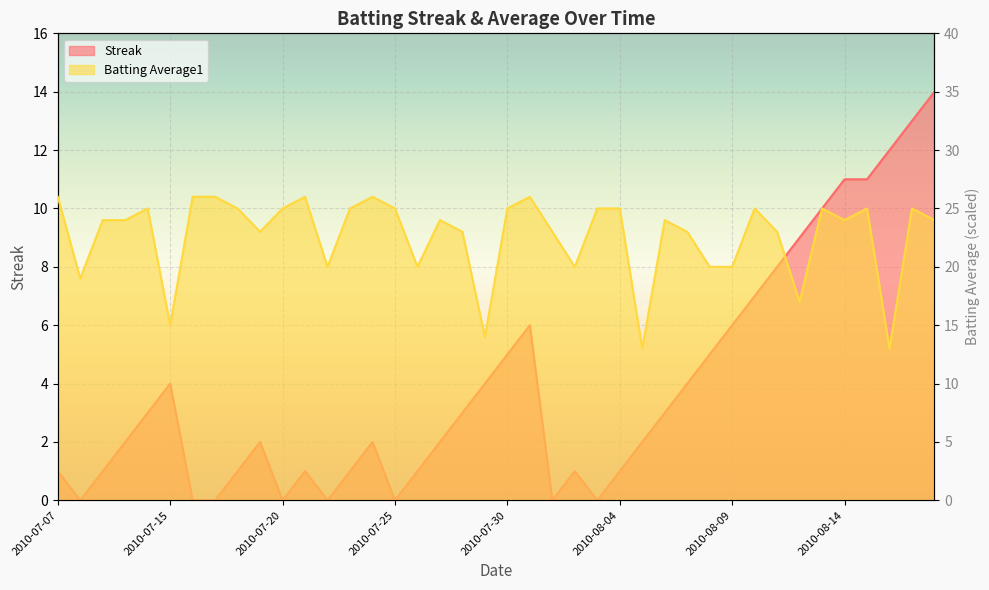

Where is Batting Average1 nearest to the value 19?

2010-07-08